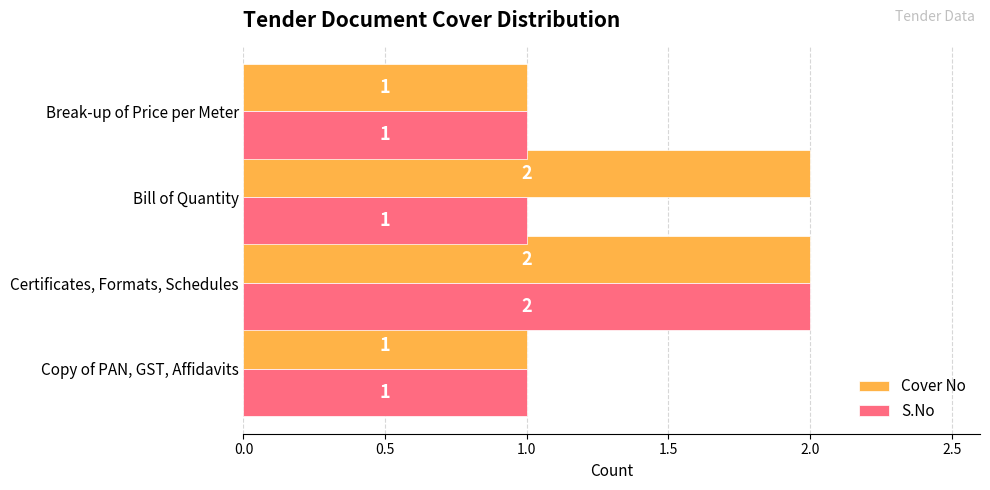

The S.No series shows 2 at Certificates, Formats, Schedules. True or false?

True